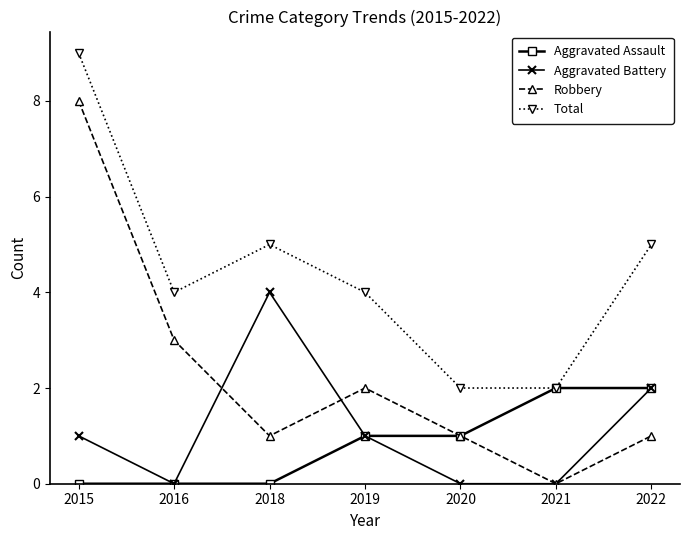

True or false: Aggravated Battery has a value of 1 at 2015.

True